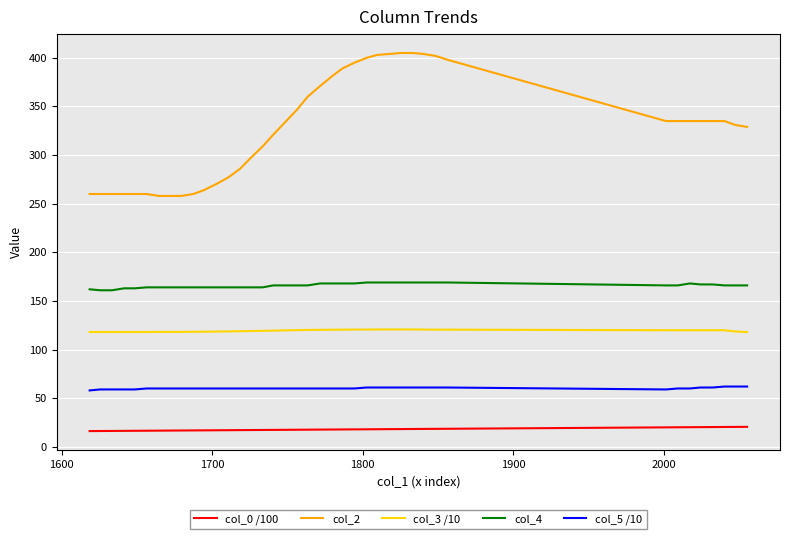

What is the difference between the maximum and minimum values in the col_2 series?

147.0